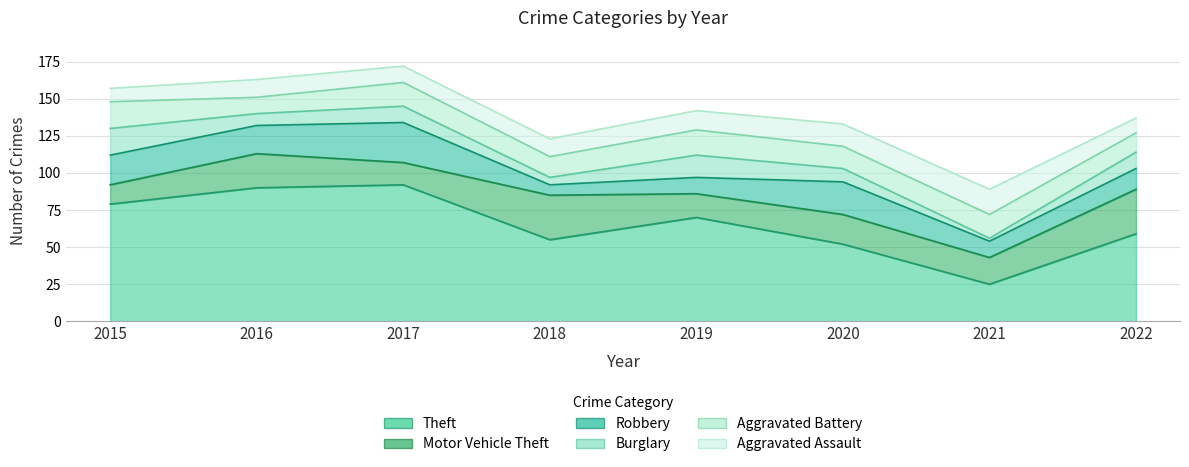

What is the average value of the Burglary series?

10